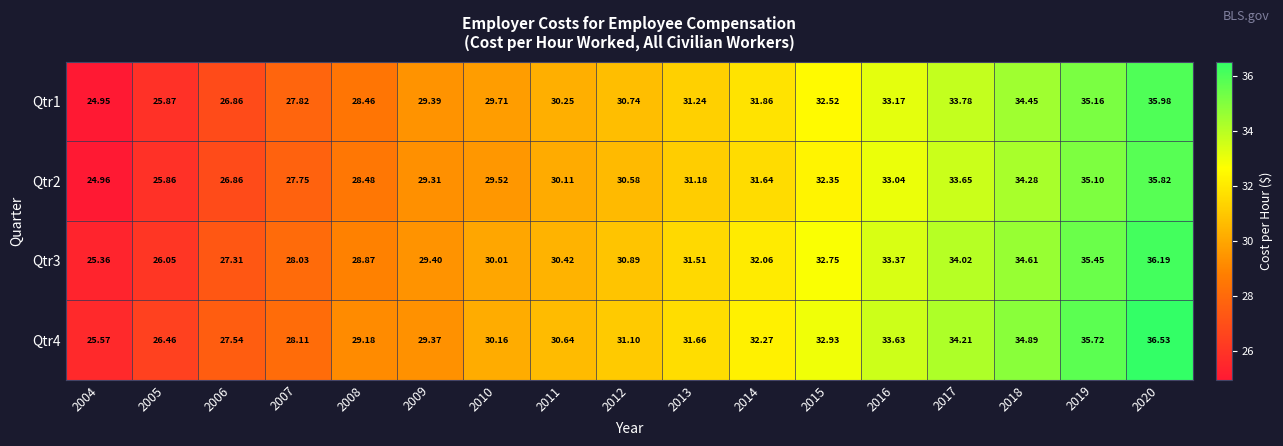

At how many categories does at least one series exceed 35?

2